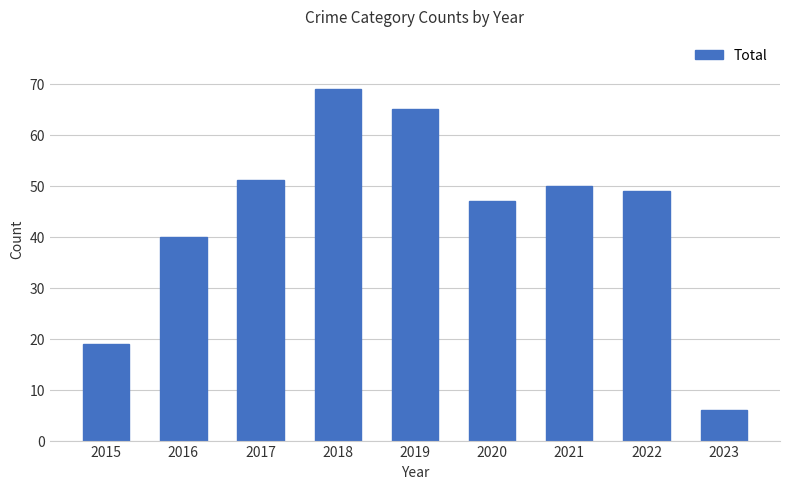

What value does the data have at 2018, to the nearest 10?

70